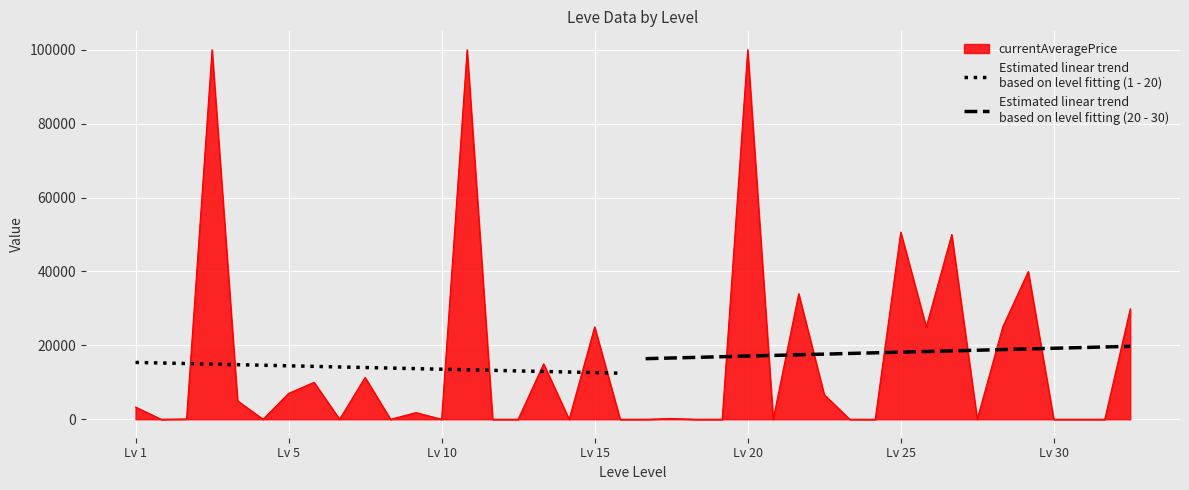

True or false: Estimated linear trend
based on level fitting (1 - 20) and Estimated linear trend
based on level fitting (20 - 30) intersect in this chart.

False